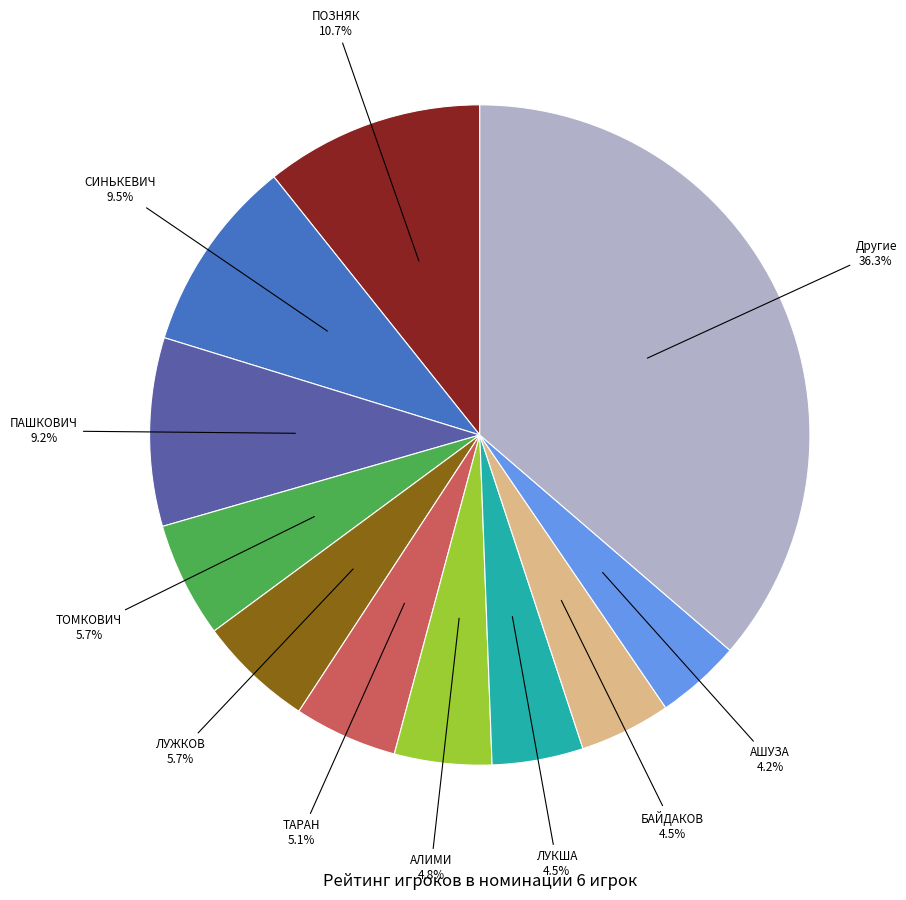

Is there any slice that represents more than half of the pie?

No